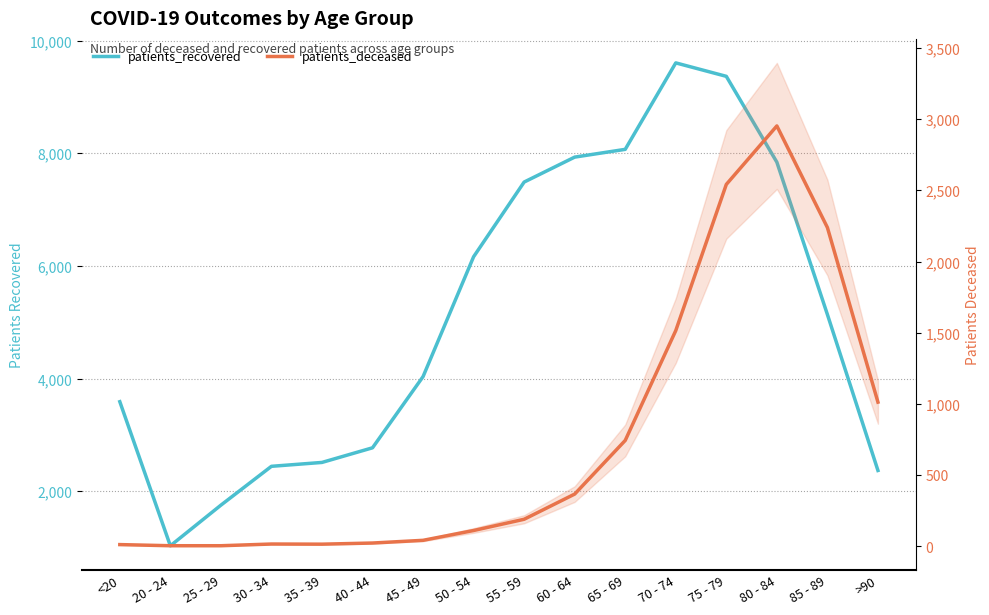

Reading left to right, transcribe all the data shown in this chart.

patients_recovered: <20=3588	20 - 24=1028	25 - 29=1750	30 - 34=2440	35 - 39=2509	40 - 44=2769	45 - 49=4034	50 - 54=6163	55 - 59=7490	60 - 64=7933	65 - 69=8071	70 - 74=9607	75 - 79=9368	80 - 84=7843	85 - 89=5137	>90=2366
patients_deceased: <20=11	20 - 24=3	25 - 29=3	30 - 34=15	35 - 39=14	40 - 44=22	45 - 49=41	50 - 54=110	55 - 59=189	60 - 64=366	65 - 69=743	70 - 74=1515	75 - 79=2542	80 - 84=2953	85 - 89=2239	>90=1012